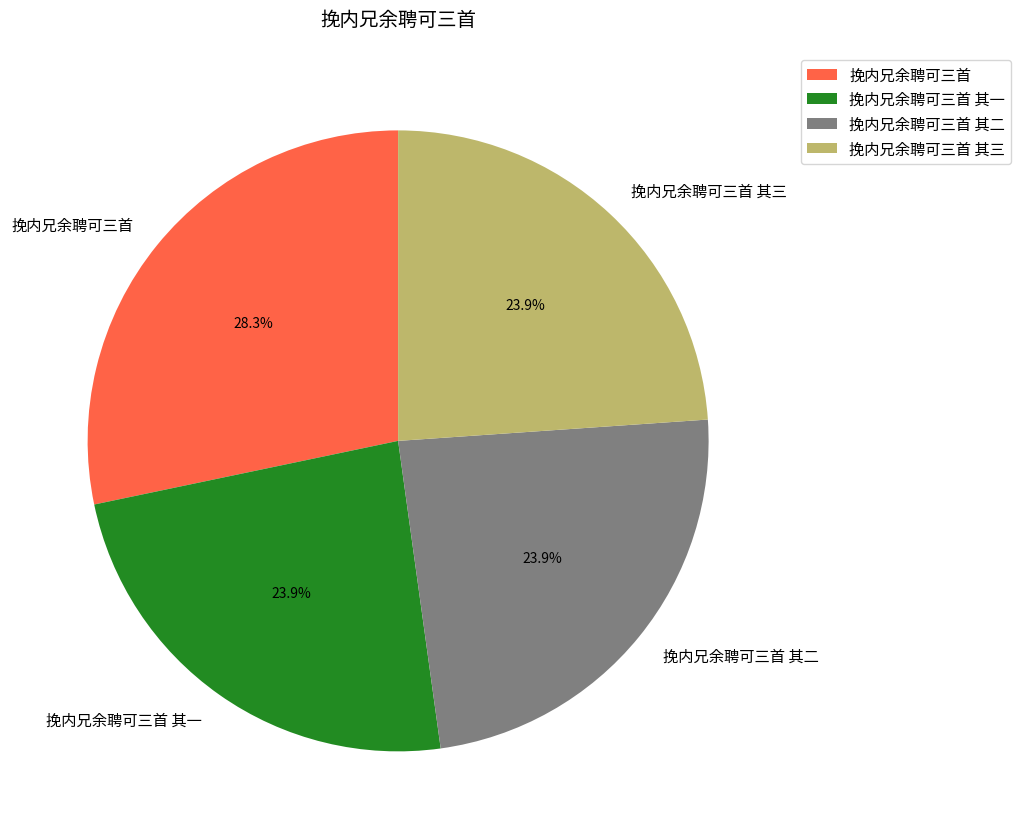

What is the ratio of the value at 挽内兄余聘可三首 to the value at 挽内兄余聘可三首 其三?

1.2